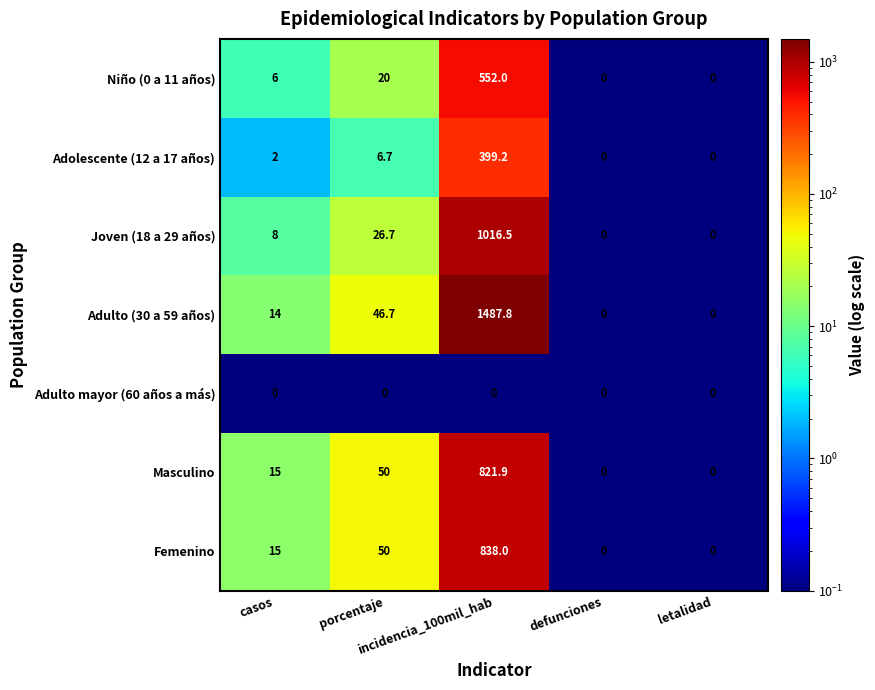

What is the total value across all series at defunciones?

0.0